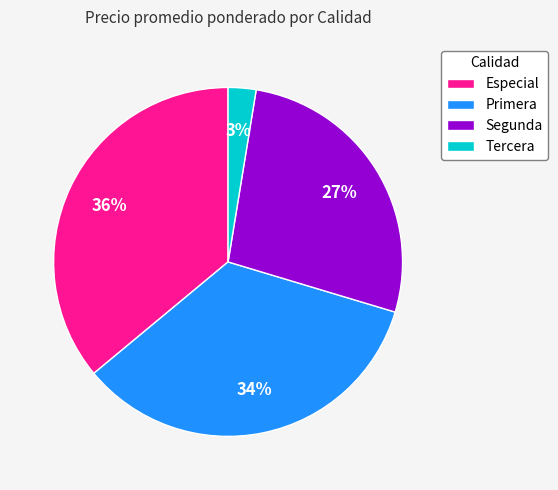

Which has a higher value, Segunda or Tercera?

Segunda